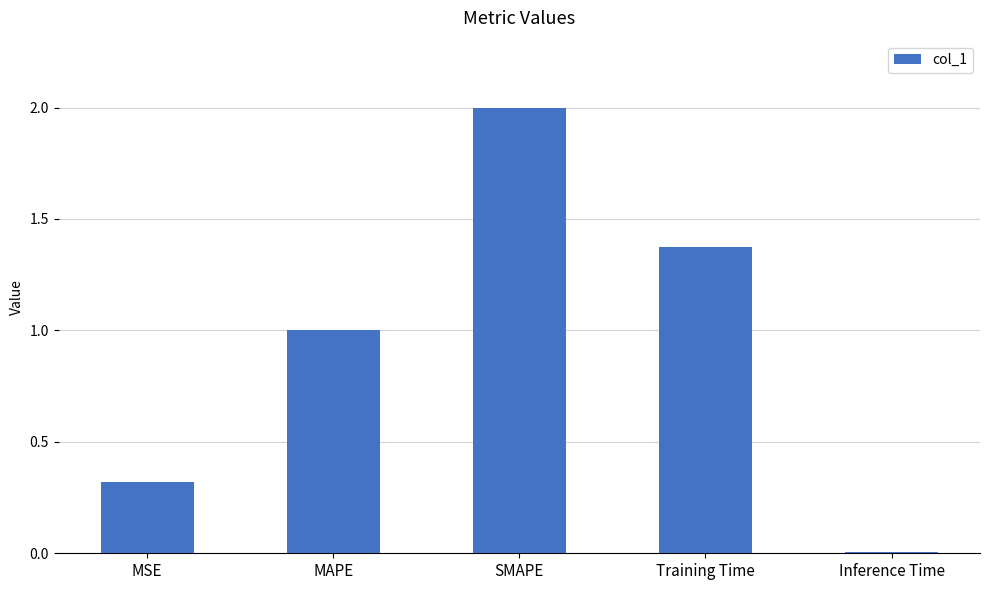

What position from the right is MSE?

5